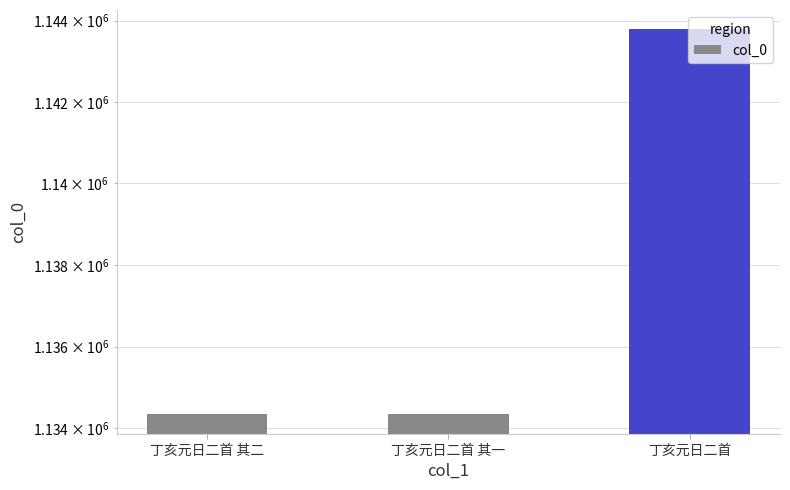

What is the change in value from 丁亥元日二首 其二 to 丁亥元日二首 其一?

+1